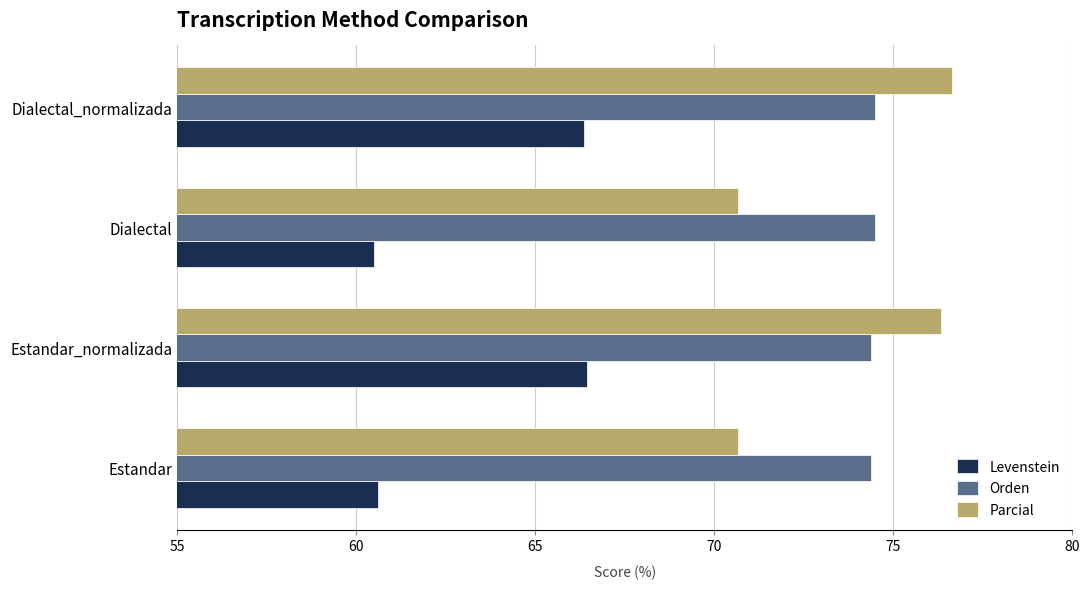

Between Estandar and Dialectal_normalizada, which series saw the biggest shift?

Parcial